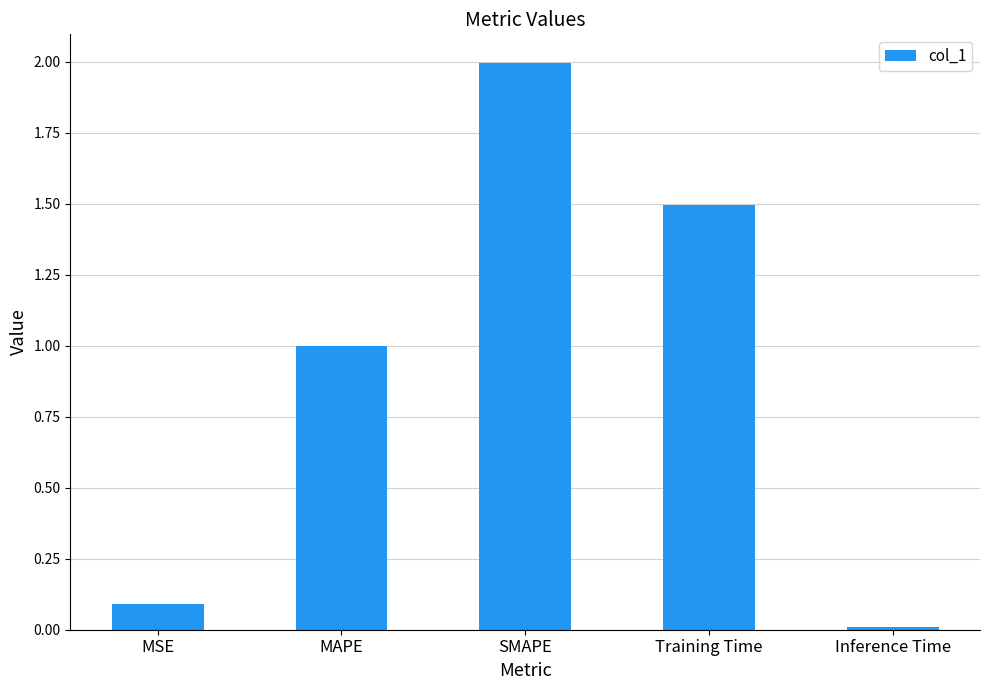

List the labels in order of value, smallest first.

Inference Time, MSE, MAPE, Training Time, SMAPE